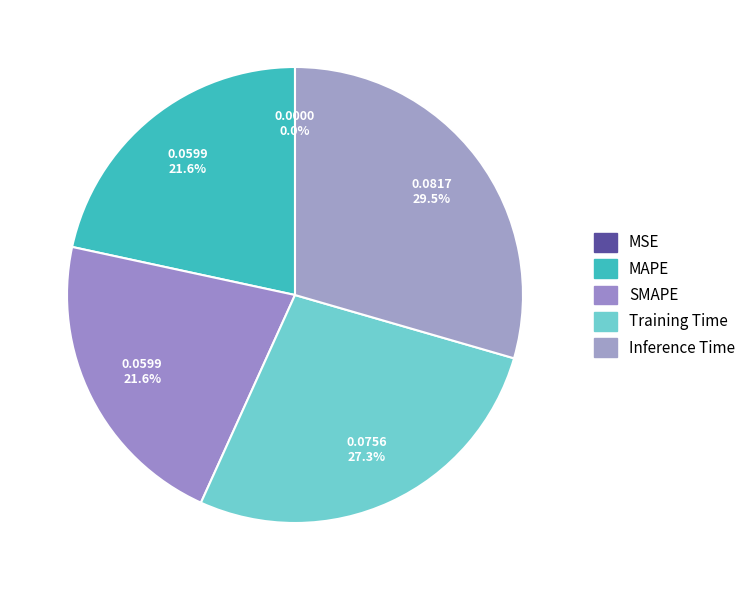

To the nearest percent, what percentage of the pie is SMAPE?

22%